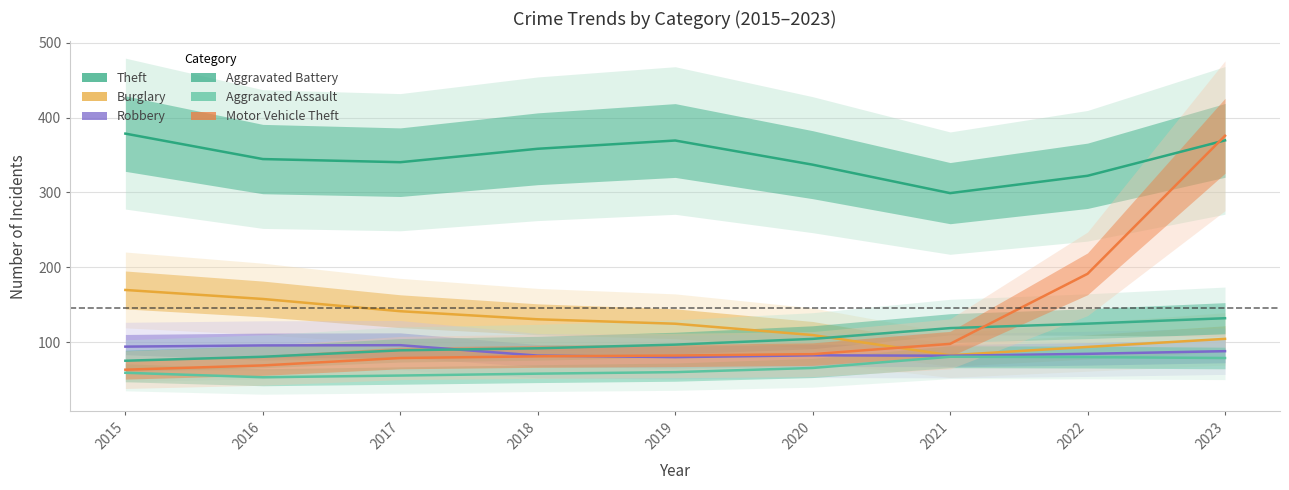

Rank the series at 2019 from highest to lowest value.

Theft, Burglary, Aggravated Battery, Motor Vehicle Theft, Robbery, Aggravated Assault